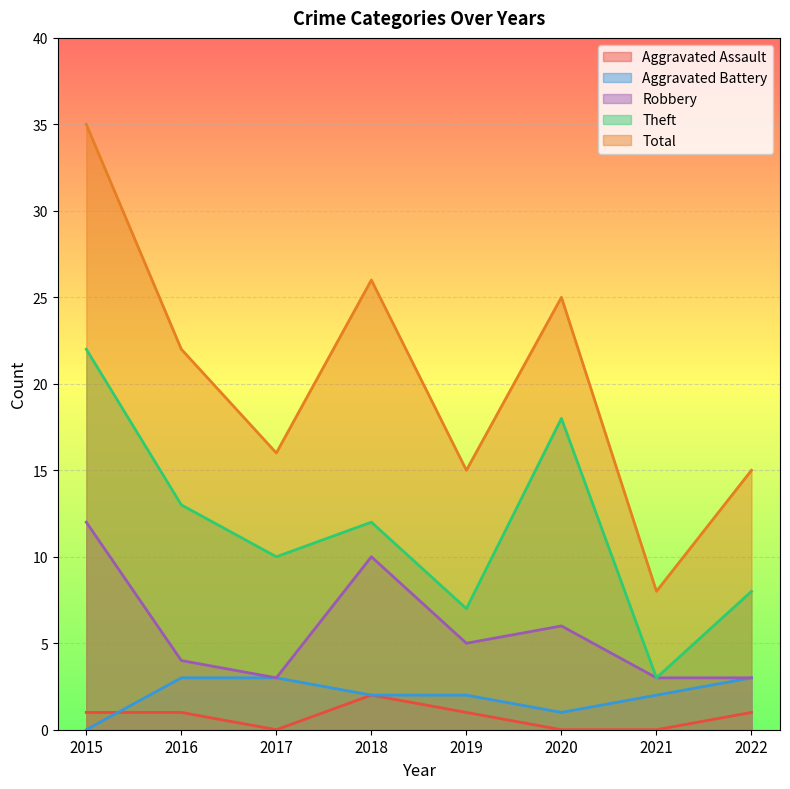

True or false: Robbery and Total intersect in this chart.

False